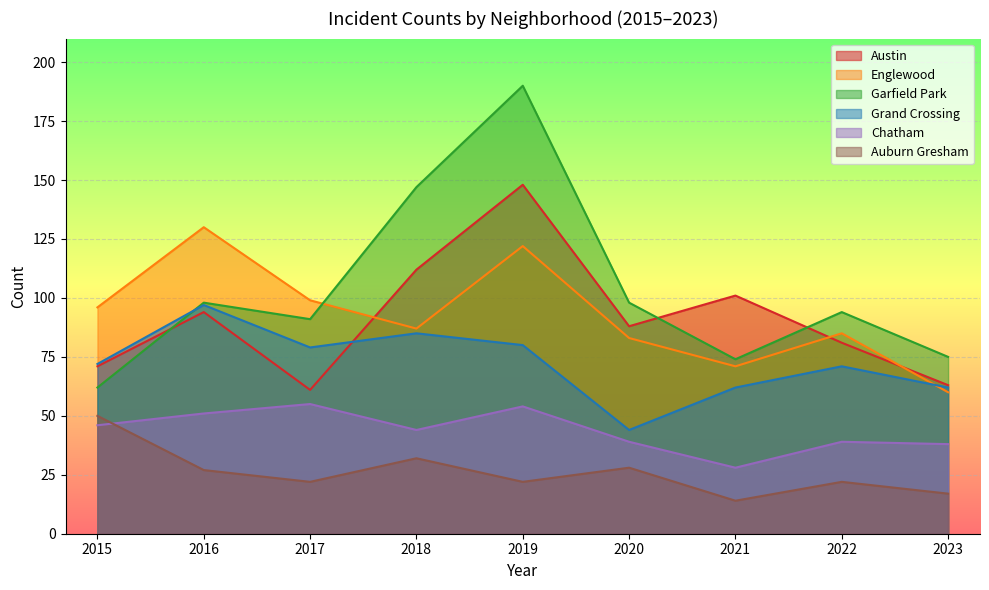

Where does the Chatham series first go above 44?

2015